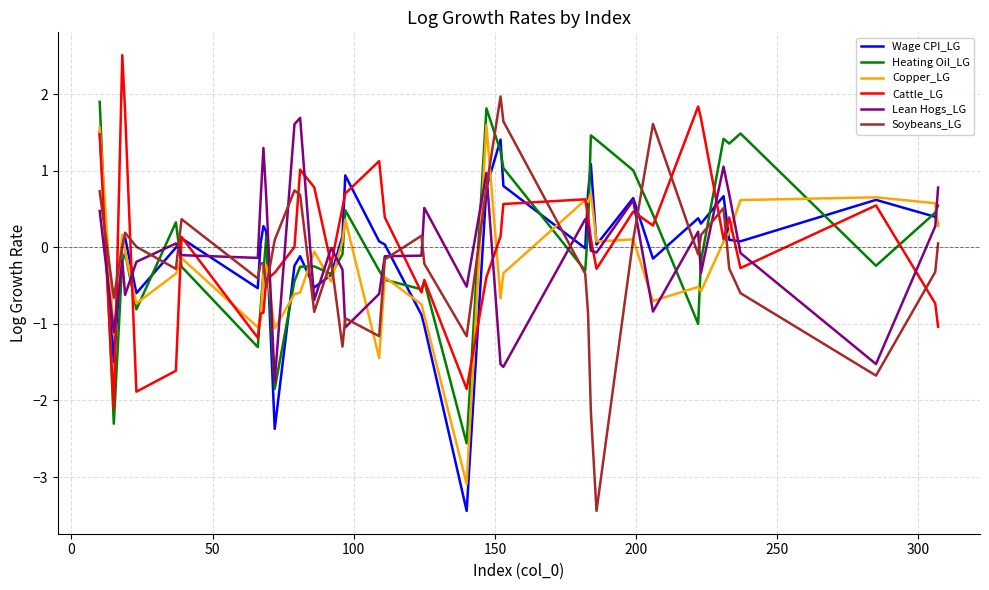

What is the lowest value of the Heating Oil_LG series?

-2.6